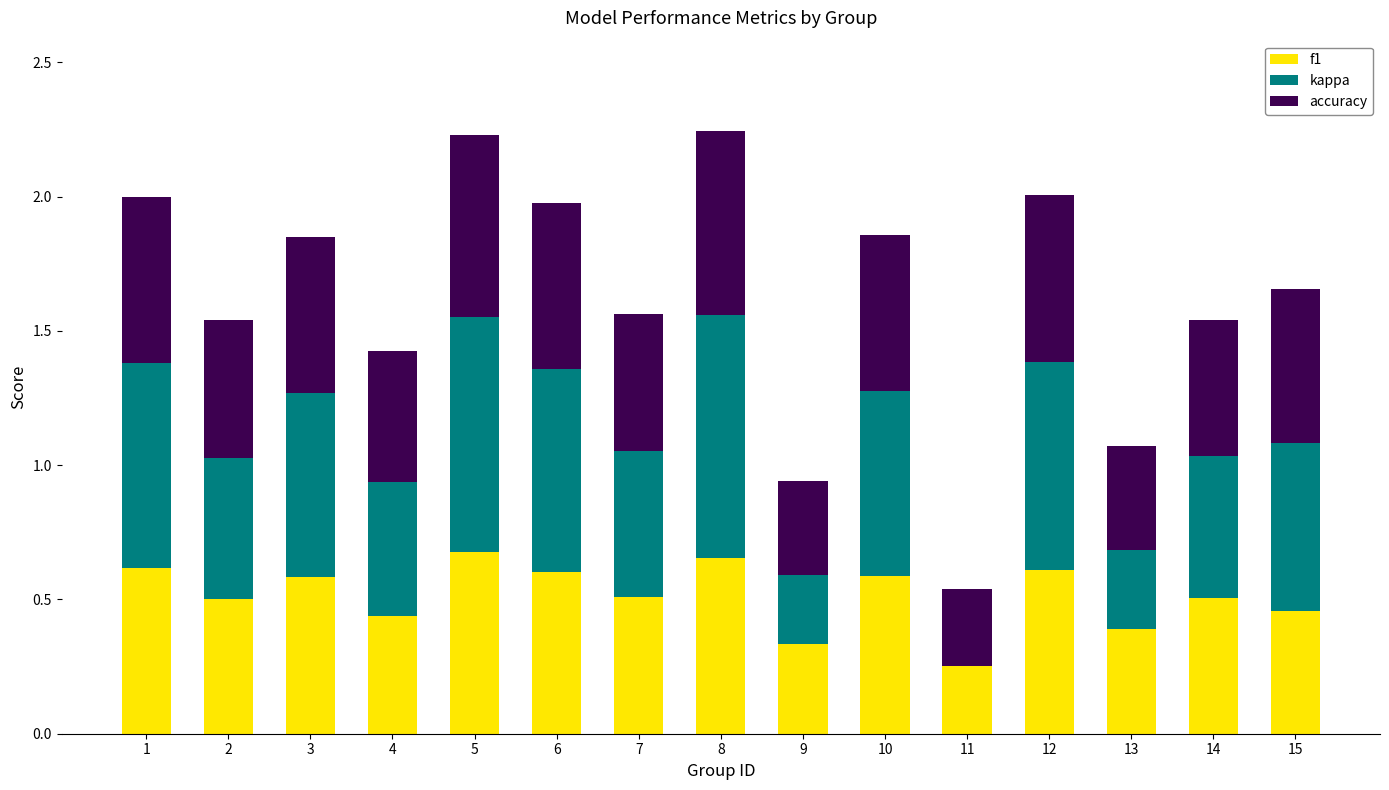

True or false: f1 has a value of 0.3 at 2.

False